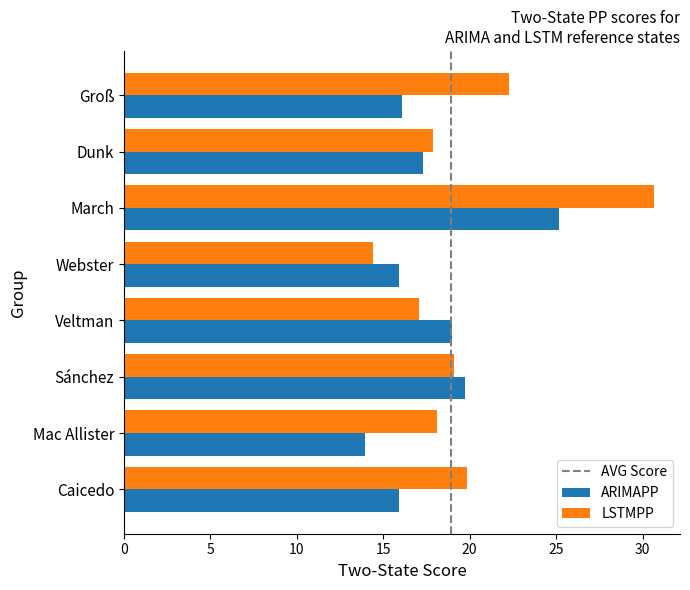

At which category is the sum across all series the highest?

March